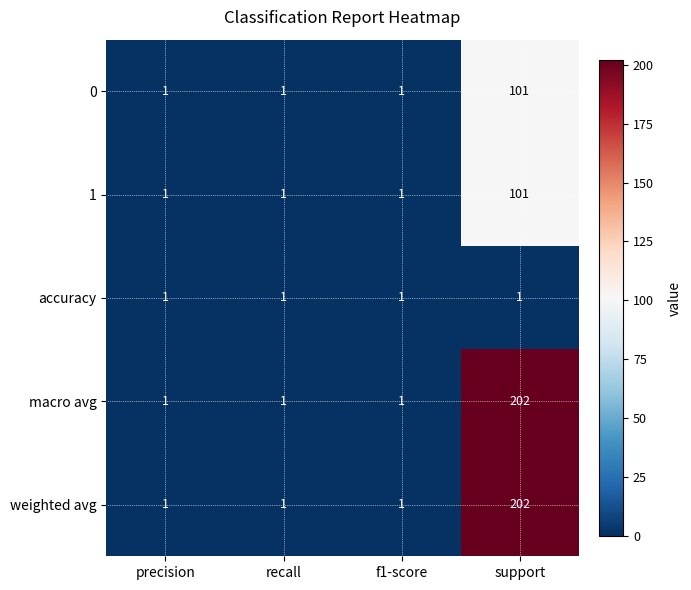

What is the minimum value shown in the chart?

1